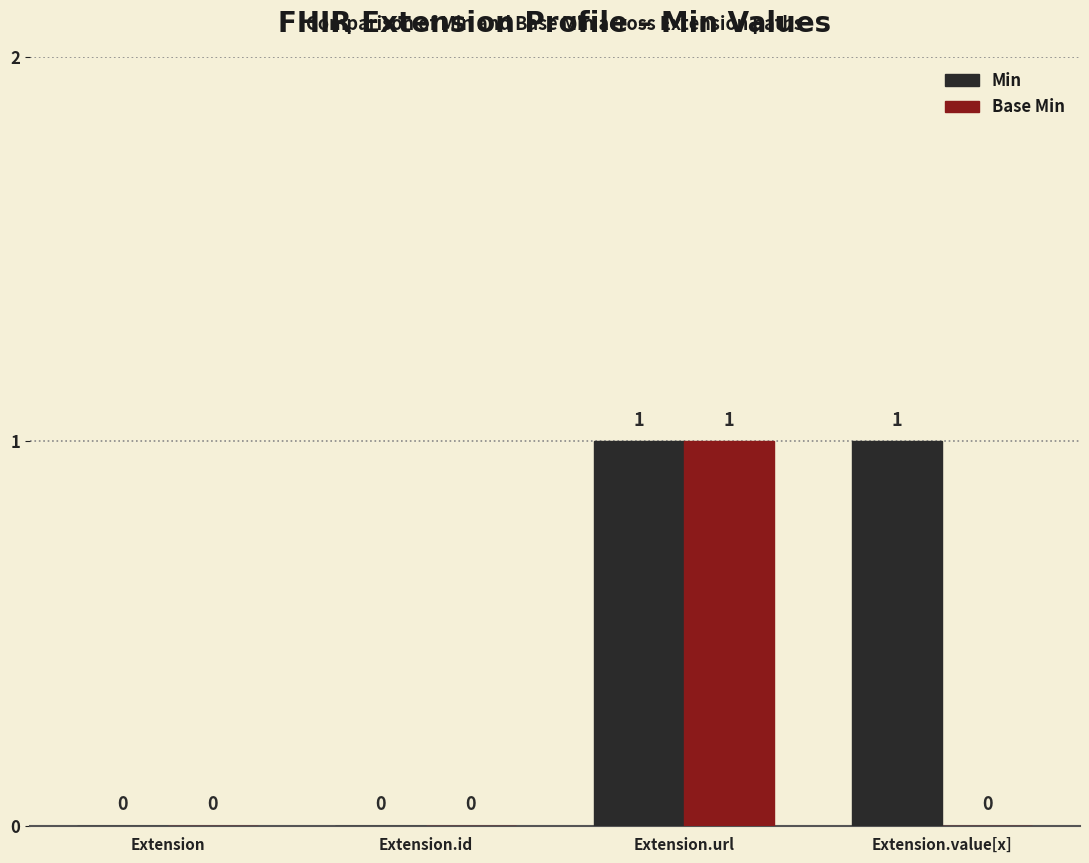

Is it true that Min equals 0 at Extension.id?

True